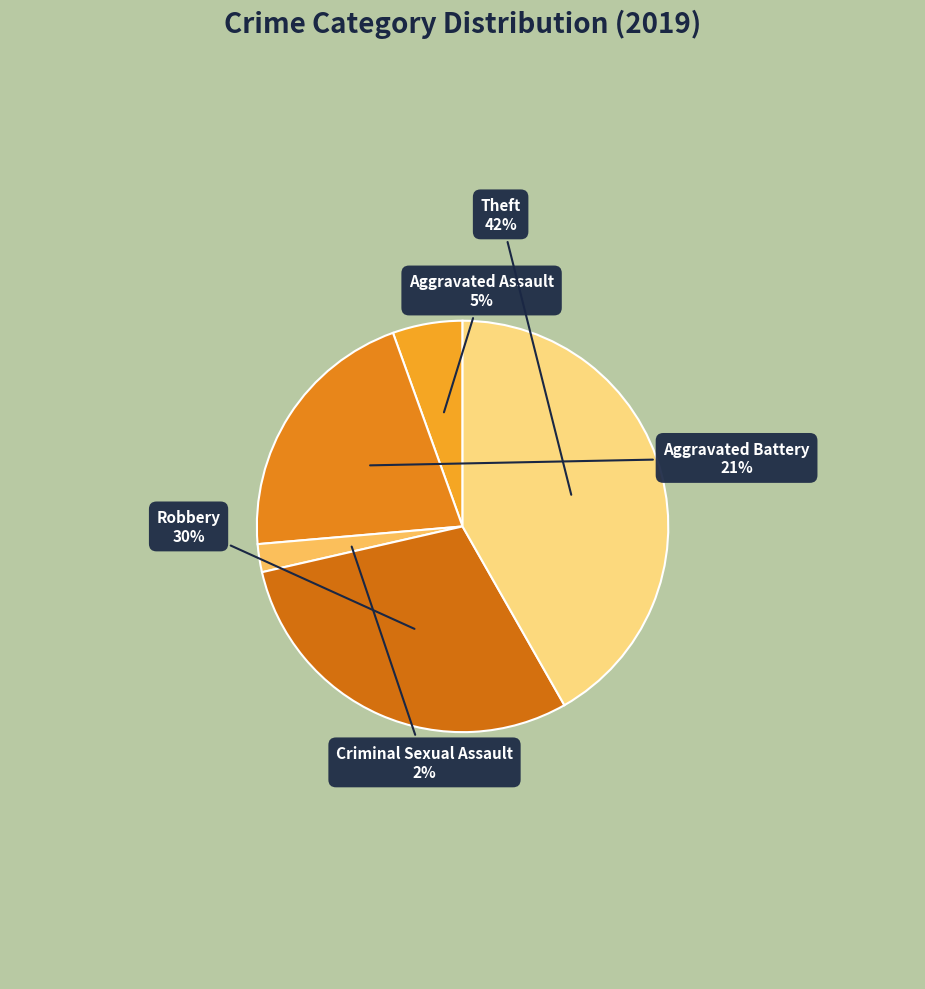

Is the sum of Aggravated Assault and Theft greater than half?

No